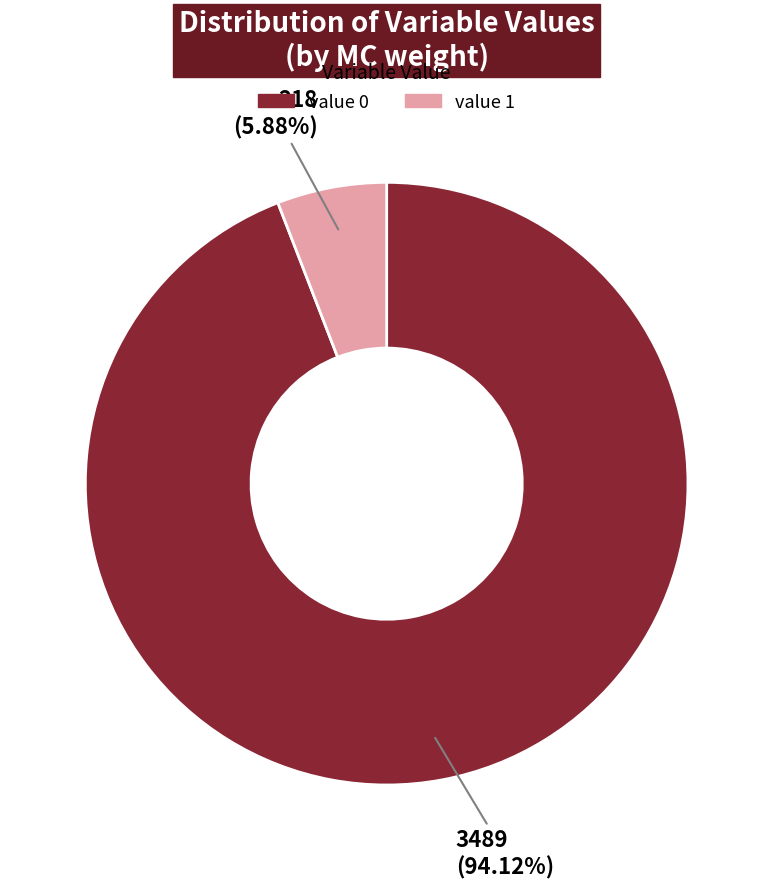

Is there any slice that represents more than half of the pie?

Yes